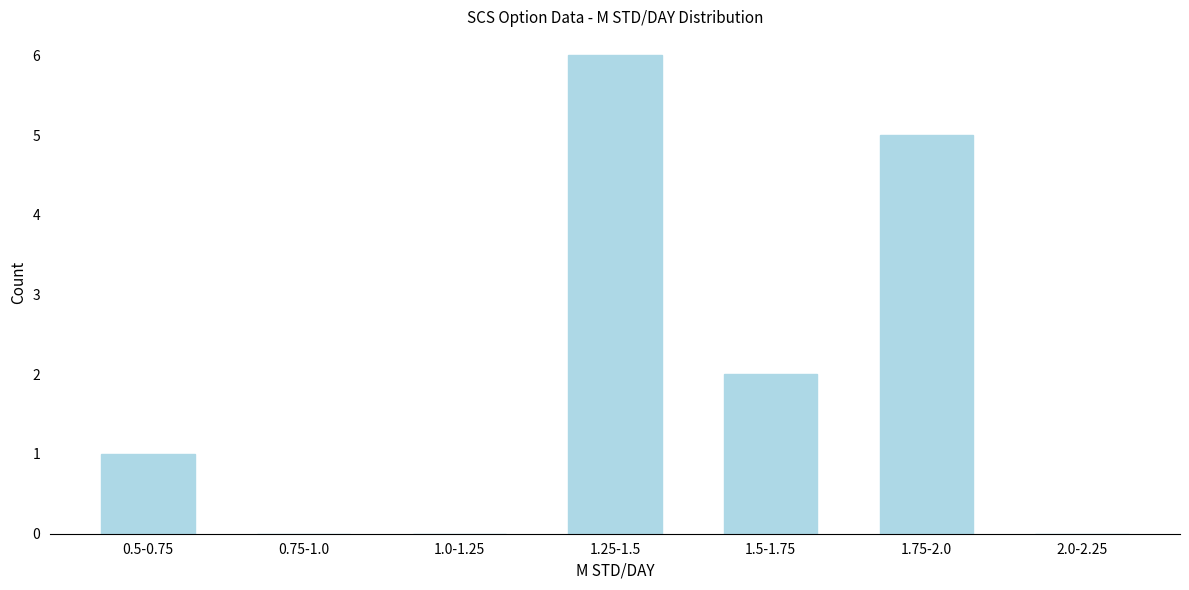

Reading left to right, what are all the values shown in this chart?

0.5-0.75=1	0.75-1.0=0	1.0-1.25=0	1.25-1.5=6	1.5-1.75=2	1.75-2.0=5	2.0-2.25=0